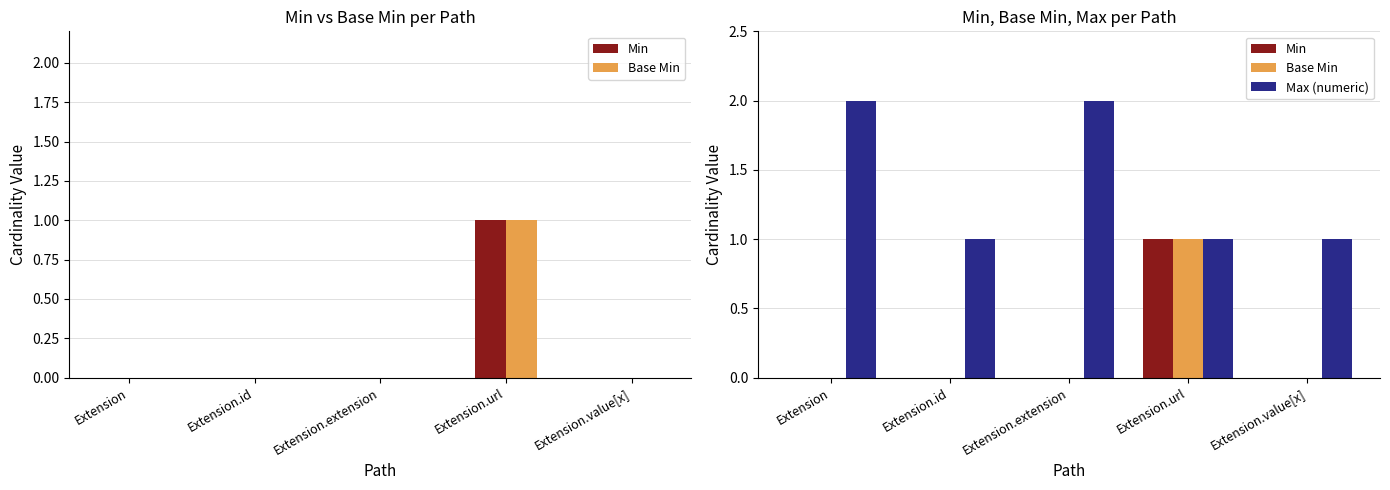

The Max (numeric) series shows 0 at Extension.value[x]. True or false?

False